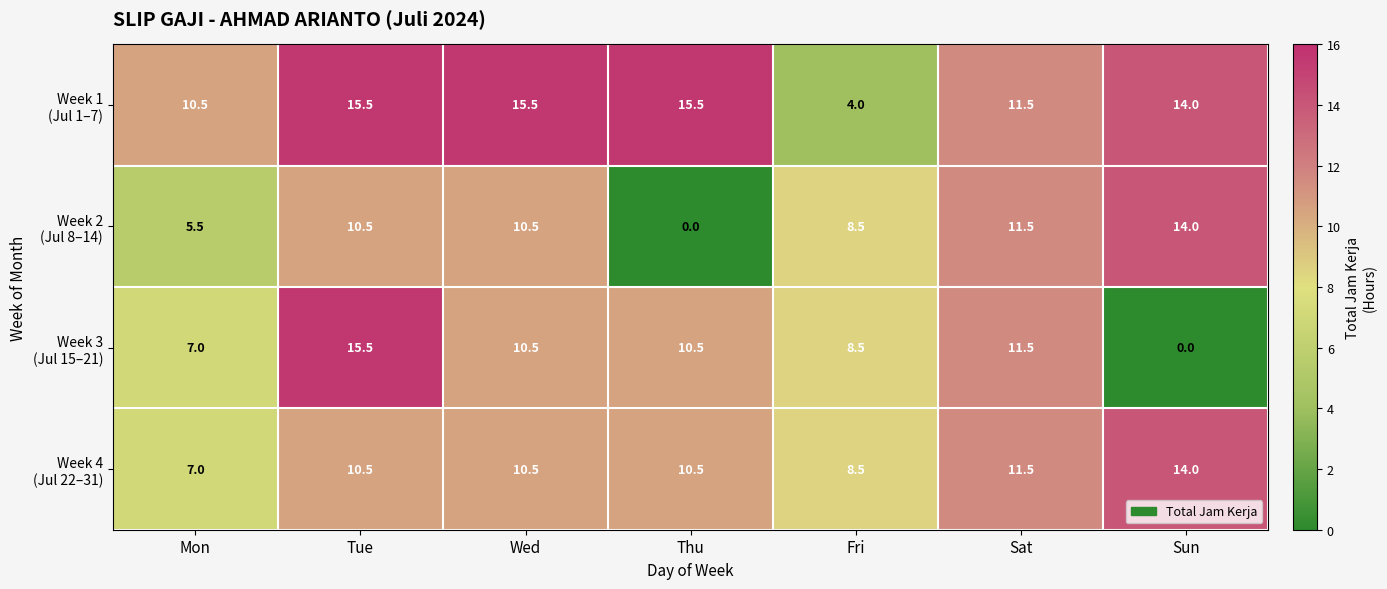

At how many categories does at least one series exceed 2?

7